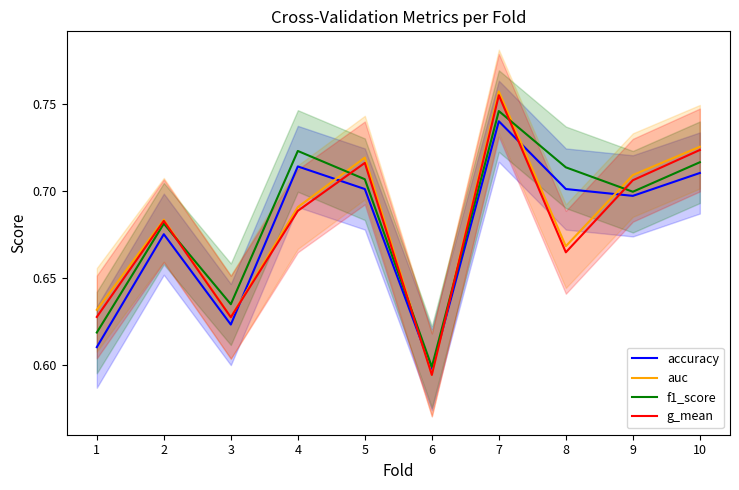

At which category is the sum across all series the highest?

7